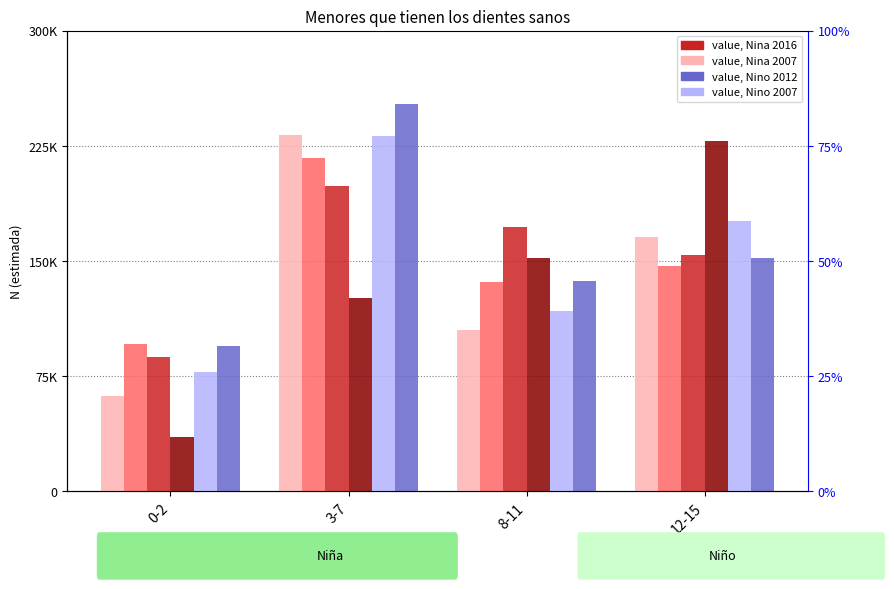

Which series changed the most between 0-2 and 12-15?

Nina 2023